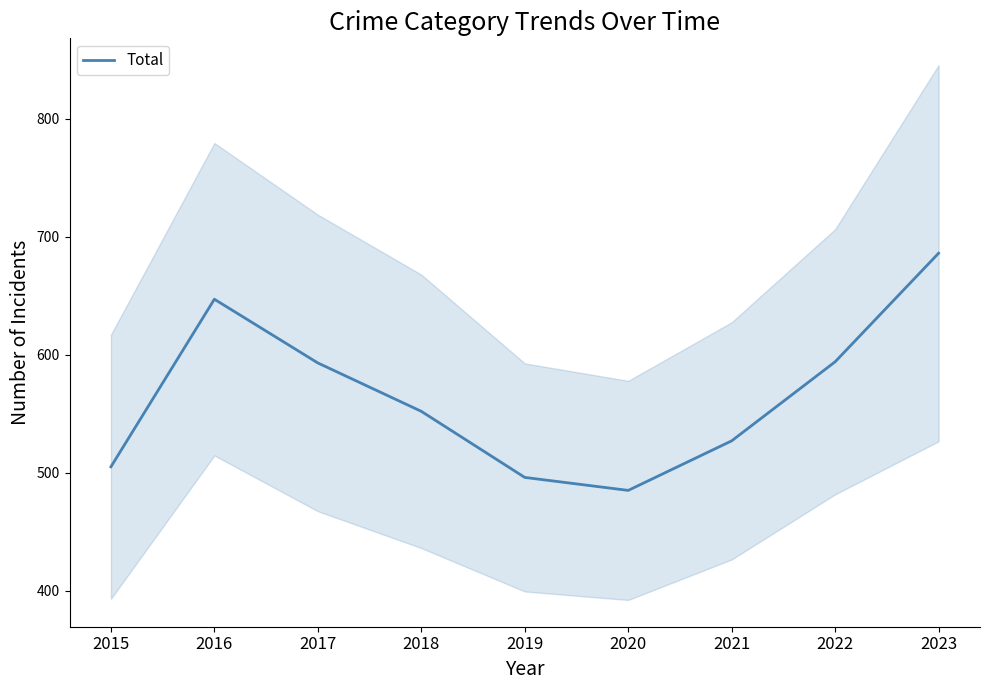

How many lines are shown in the chart?

1